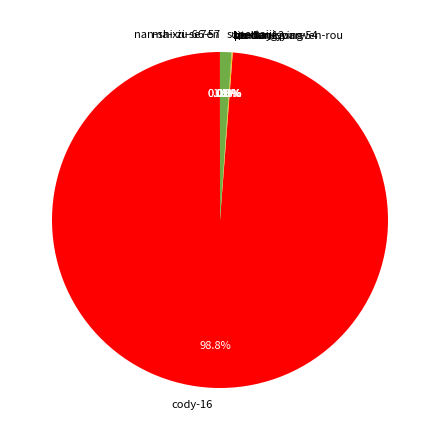

What portion of the pie excludes supertaiji?

98.9%